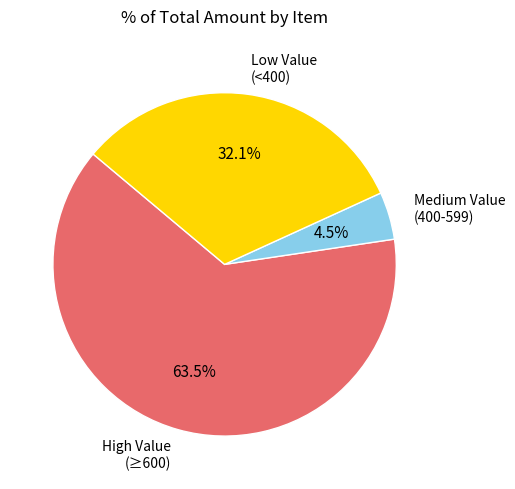

Does any single category account for the majority?

Yes